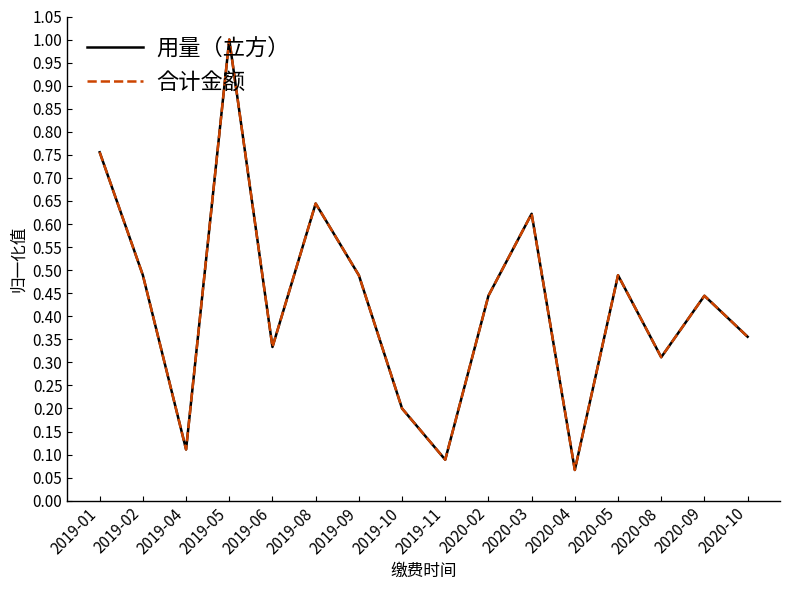

The value of 用量（立方） at 2019-08 is 0.6. True or false?

True